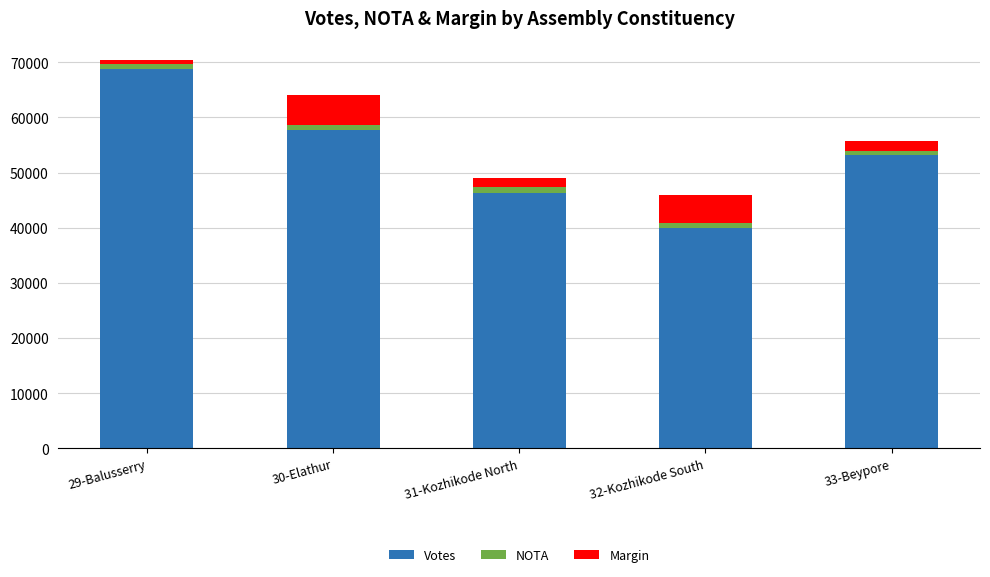

What is the difference between the second highest and minimum values in the Votes series?

17880